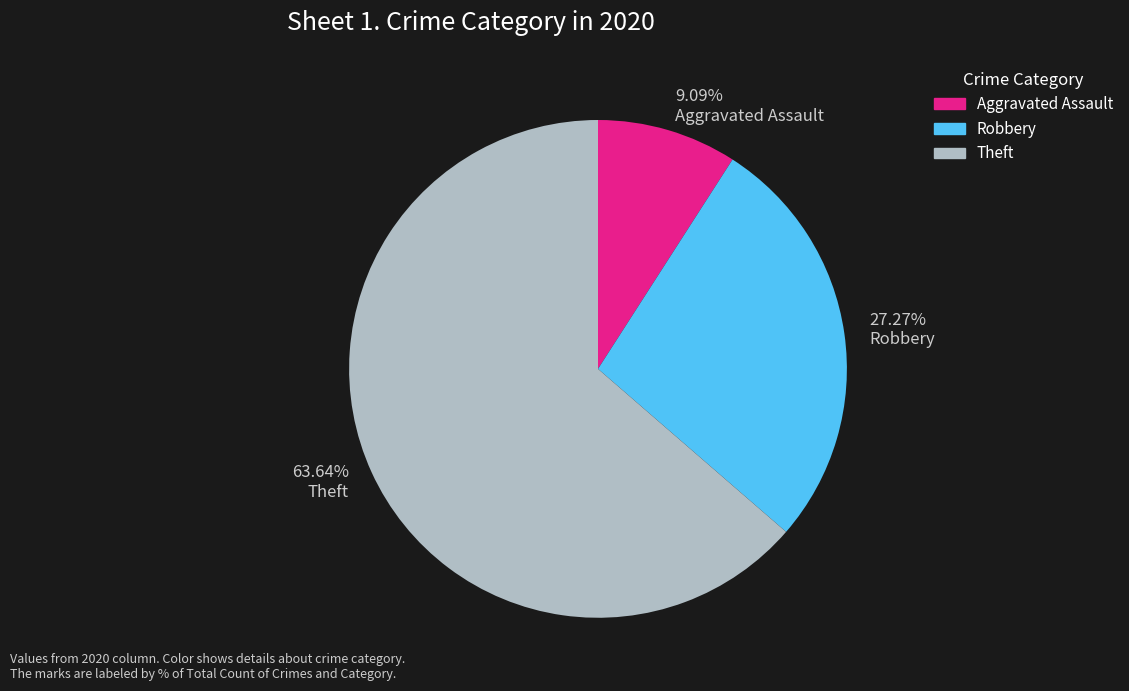

How many segments does this pie chart have?

3